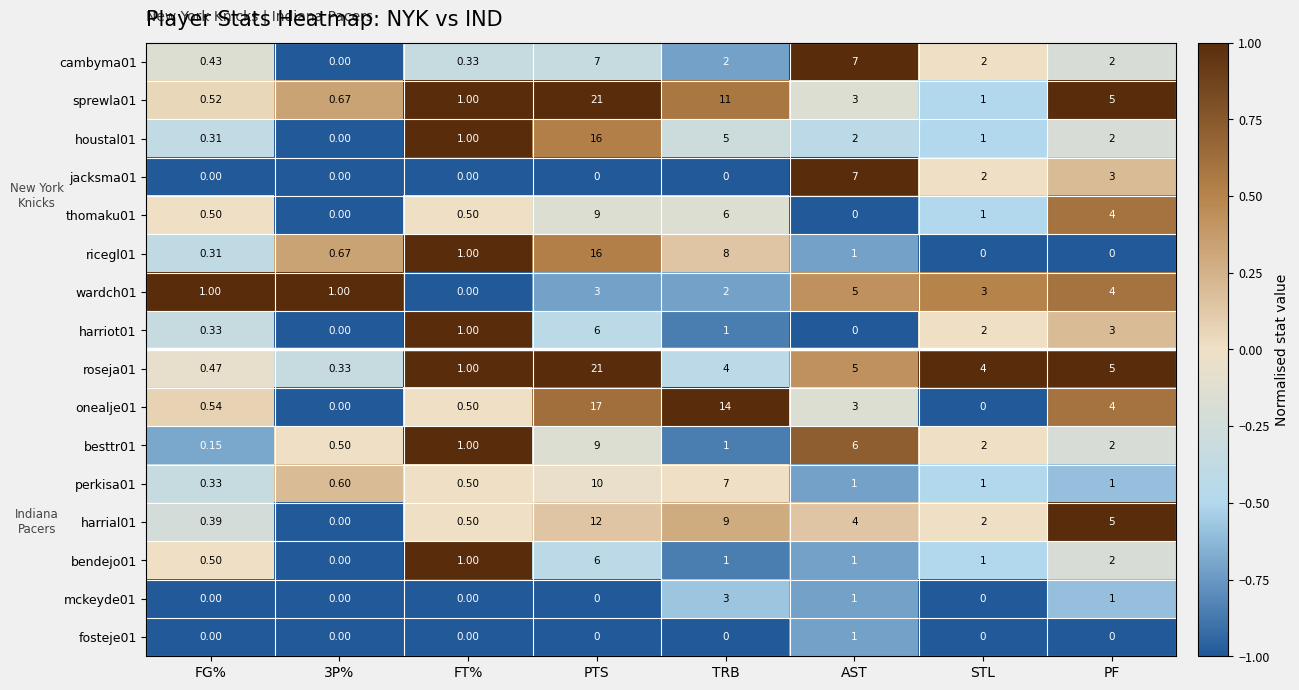

At which label does wardch01 reach its peak?

AST